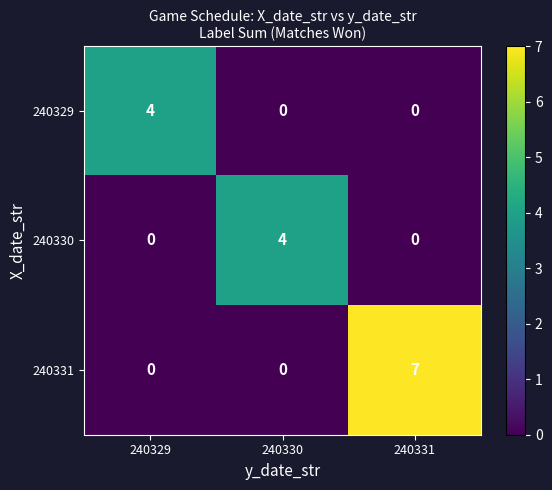

What is the difference between the maximum and minimum values in the 240329 series?

4